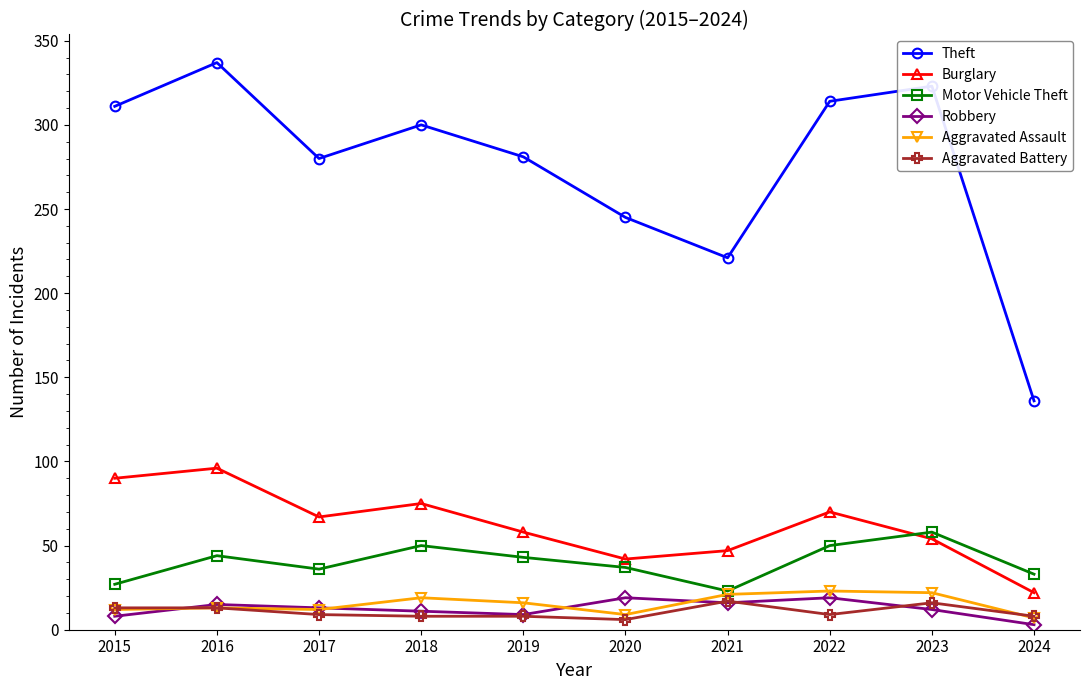

How many interior local valleys does the Motor Vehicle Theft series have?

2